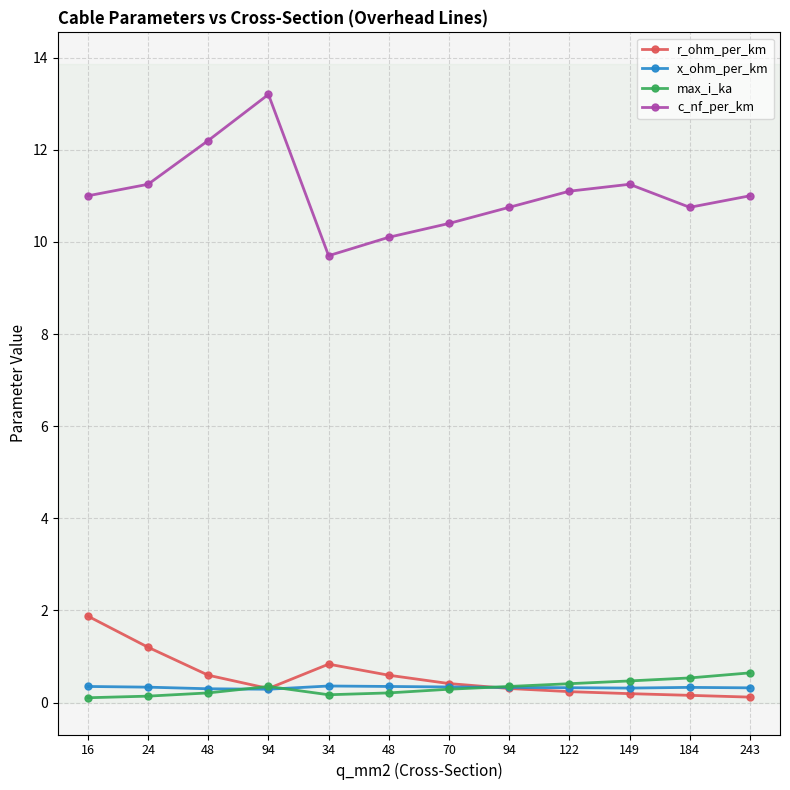

What is the sum of all c_nf_per_km values?

132.7